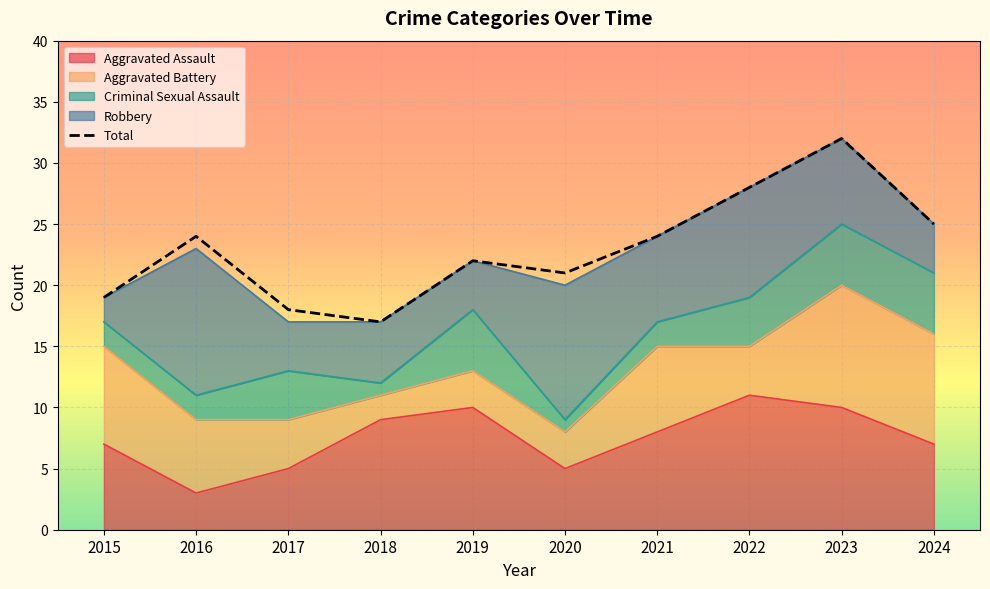

What is the value of the Criminal Sexual Assault point at the 1st from the left?

2